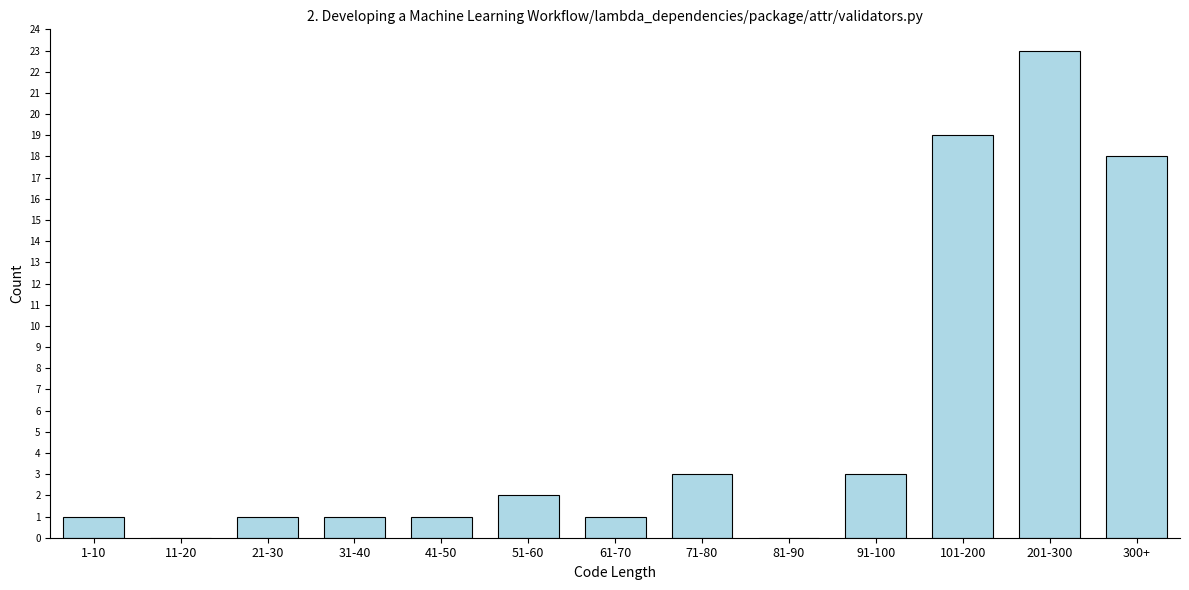

Reading left to right, extract all data points from this chart.

1-10=1	11-20=0	21-30=1	31-40=1	41-50=1	51-60=2	61-70=1	71-80=3	81-90=0	91-100=3	101-200=19	201-300=23	300+=18